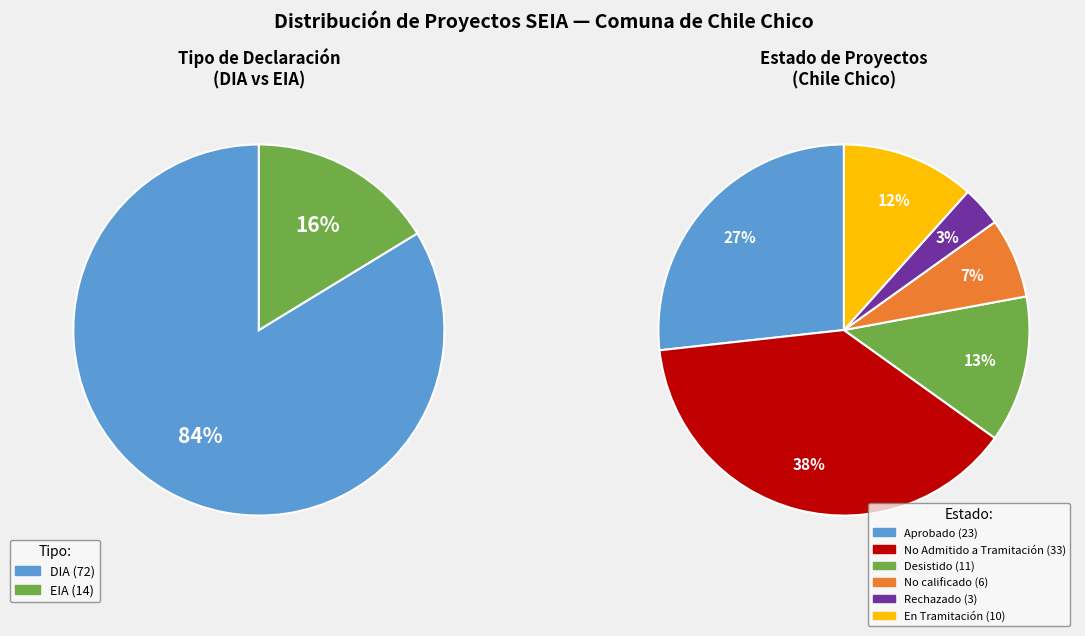

To the nearest percent, what is the average slice percentage?

50%